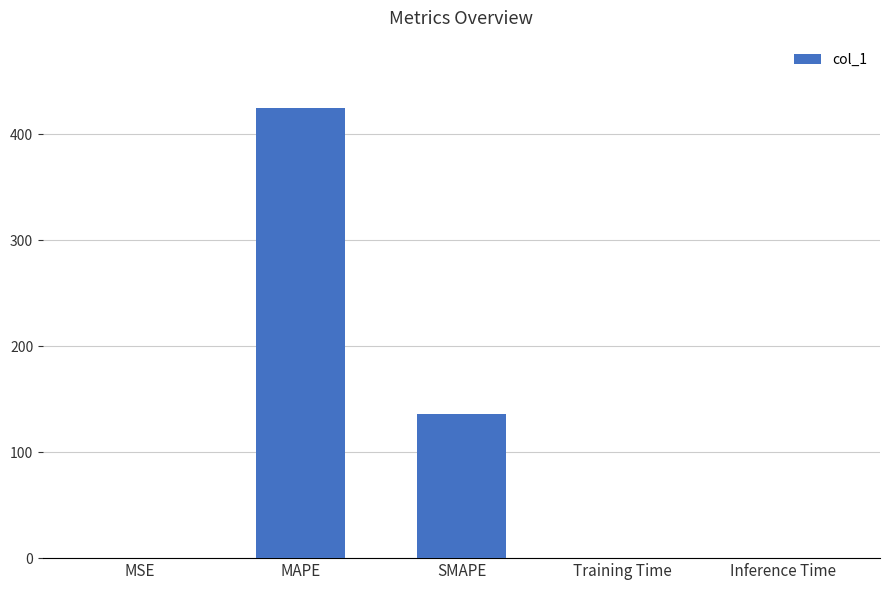

The value at Training Time is 0.0. True or false?

True